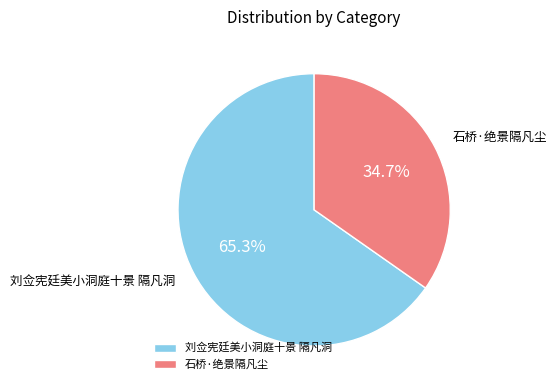

Do 石桥·绝景隔凡尘 and 刘佥宪廷美小洞庭十景 隔凡洞 together represent more than half of the pie?

Yes